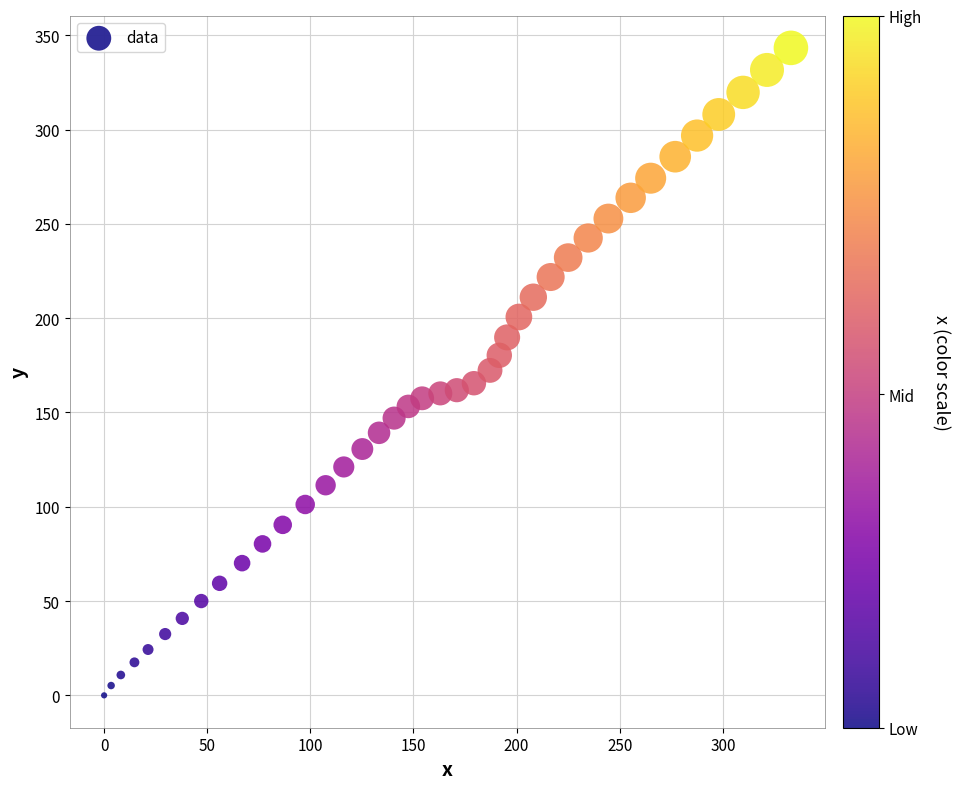

What is the range of X values (max minus min)?

333.0